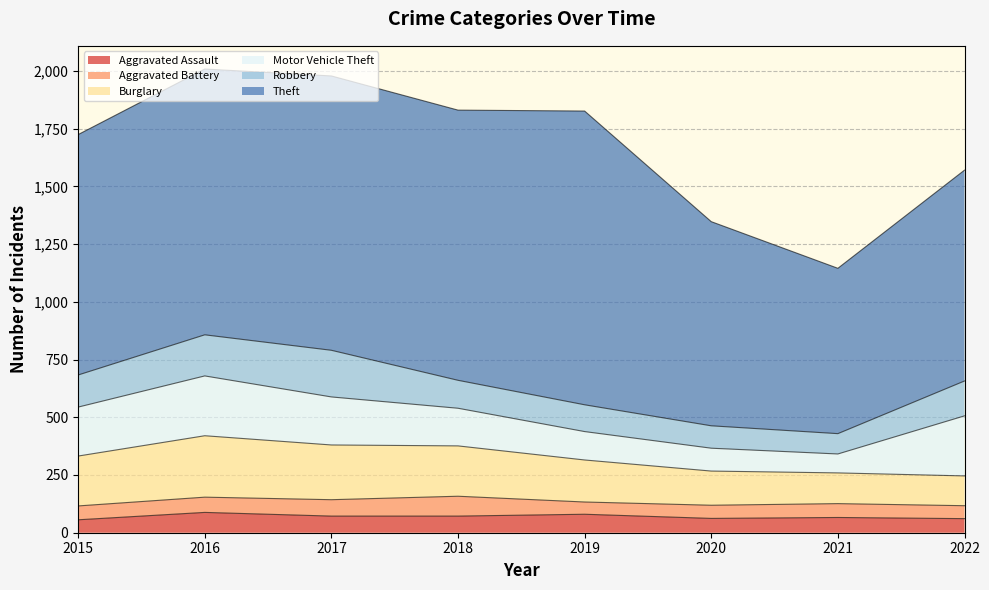

What is the lowest value of the Motor Vehicle Theft series?

82